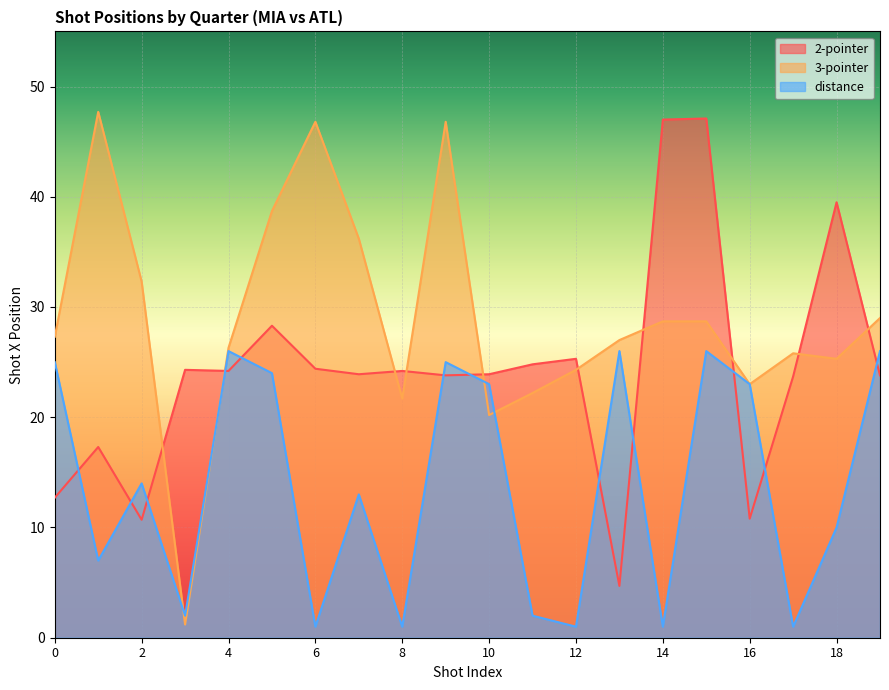

Between which two adjacent categories do 3-pointer and 2-pointer first intersect?

2 and 3